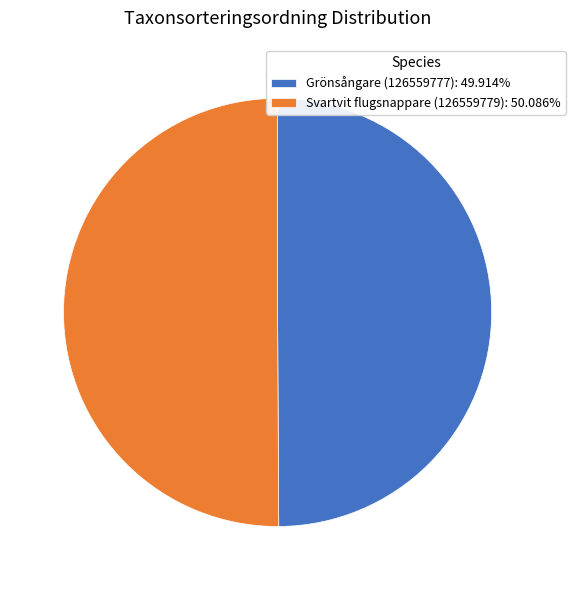

What is the ratio of the value at Svartvit flugsnappare (126559779): 50.086% to the value at Grönsångare (126559777): 49.914%?

1.0